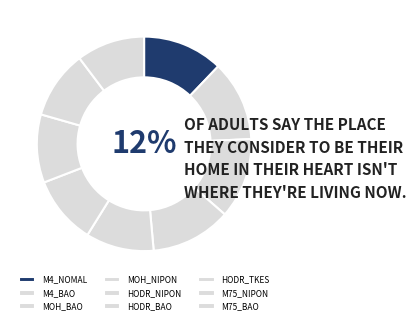

True or false: HODR_BAO accounts for 1% of the total.

False